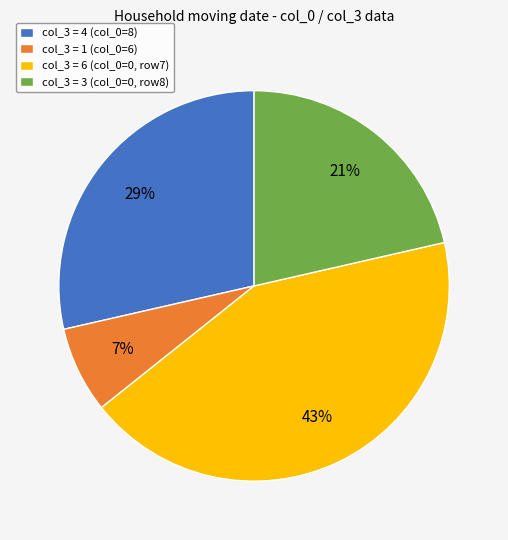

The col_3 = 4 (col_0=8) slice represents 39% of the pie. True or false?

False